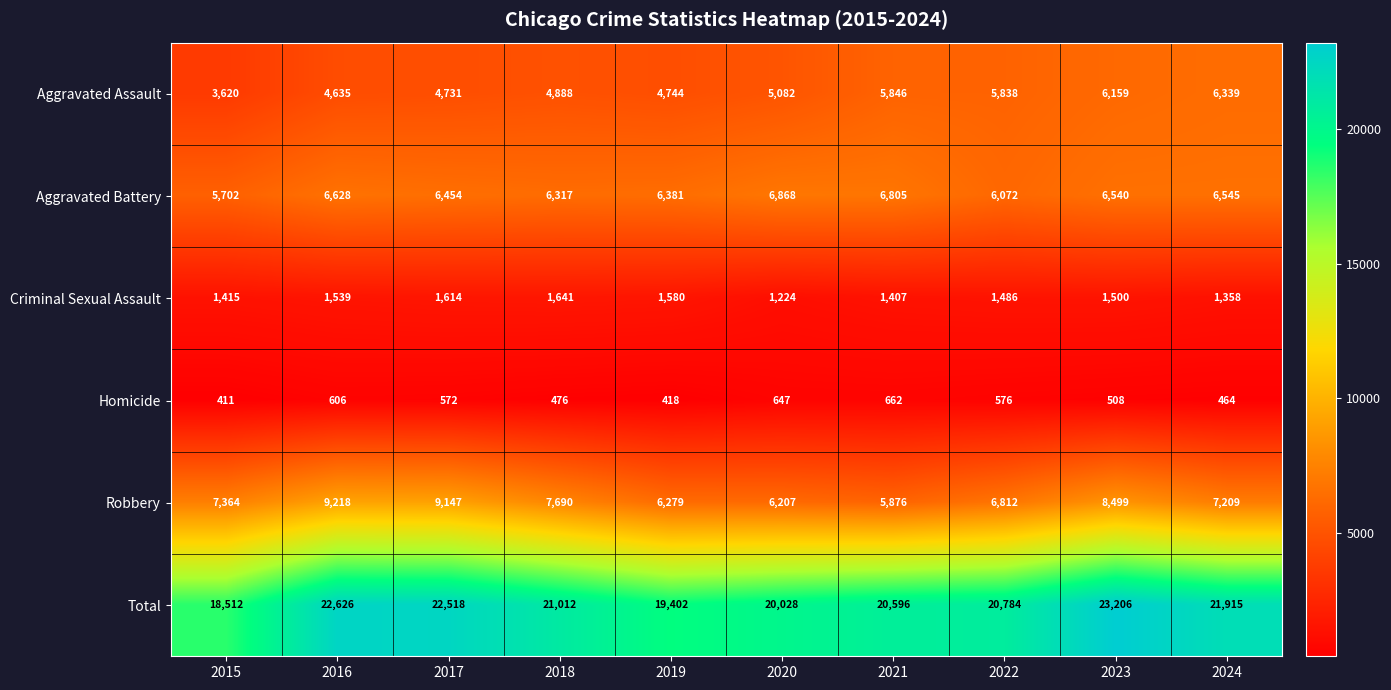

At which category does the chart reach its minimum across all series?

2015